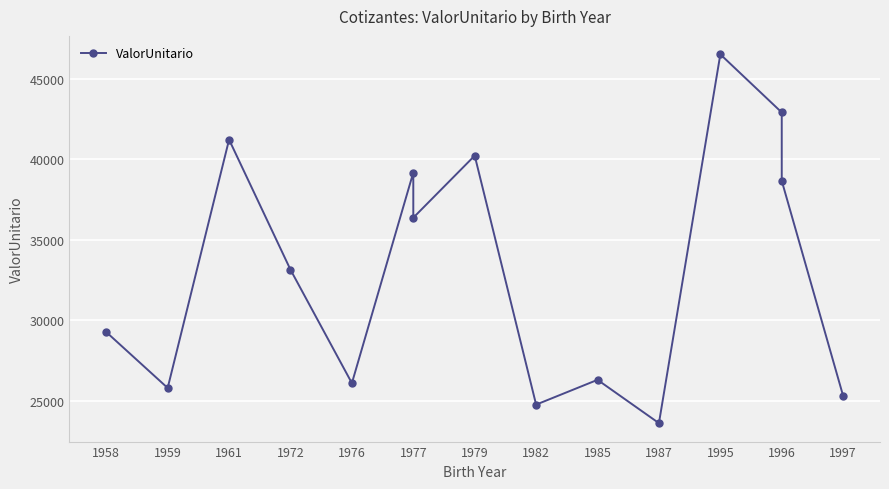

Where does the data first go above 33132?

1961